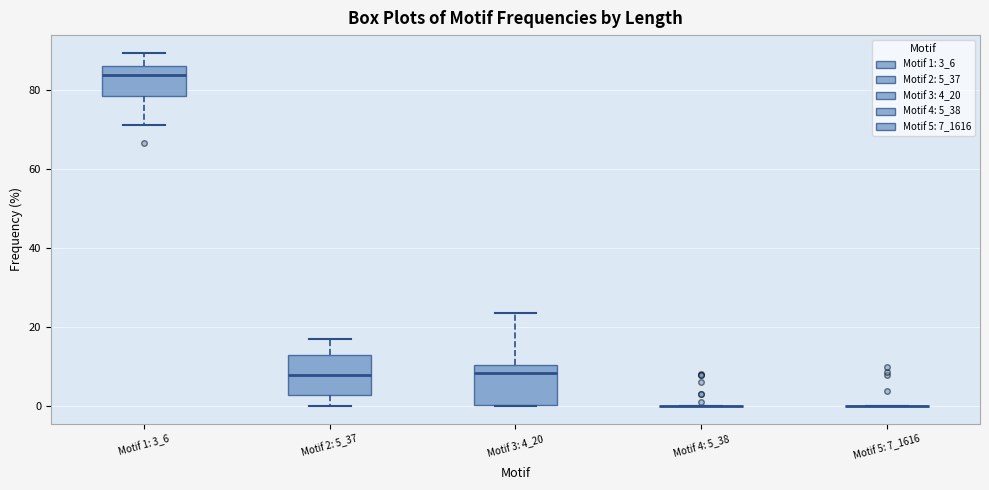

Reading left to right, transcribe this box plot: for each box, give where its median line is, the range the box spans, and where its two whiskers end, as read against the y-axis. The values are not printed on the chart, so give them approximately, as read against the axis.

Motif 1: 3_6: median 84, box 78 to 86, whiskers 72 to 90
Motif 2: 5_37: median 8, box 2 to 12, whiskers 0 to 16
Motif 3: 4_20: median 8, box 0 to 10, whiskers 0 to 24
Motif 4: 5_38: box collapsed to a line at 0, whiskers 0 to 0
Motif 5: 7_1616: box collapsed to a line at 0, whiskers 0 to 0